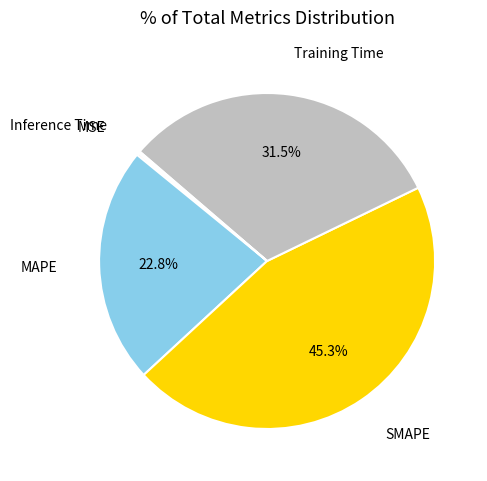

Is there any slice that represents more than half of the pie?

No